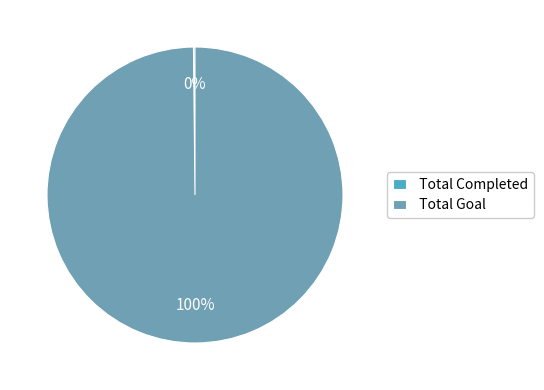

The Total Goal slice represents 100% of the pie. True or false?

True